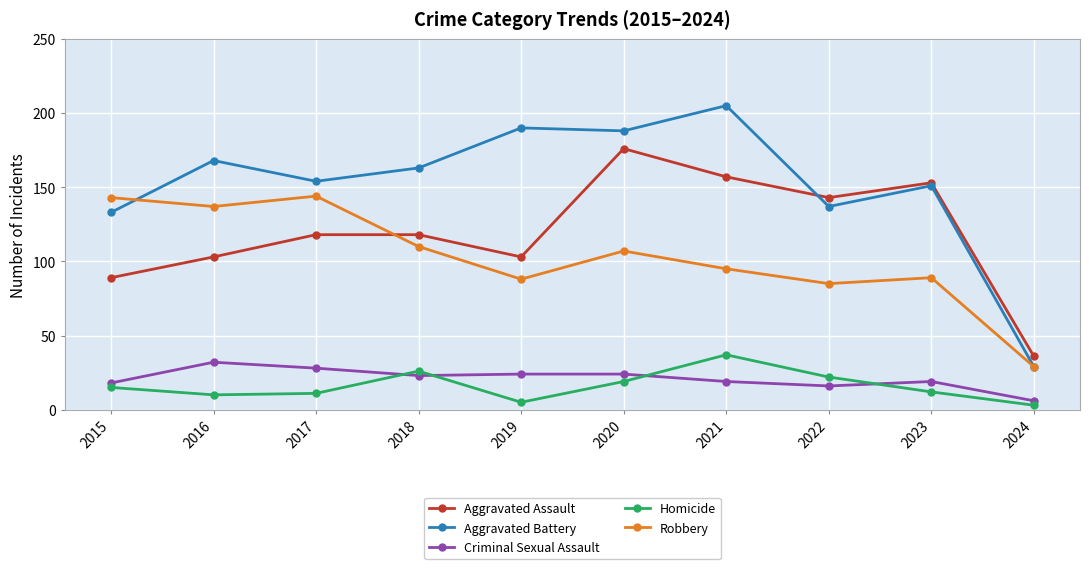

At 2016, list the series in order from largest to smallest.

Aggravated Battery, Robbery, Aggravated Assault, Criminal Sexual Assault, Homicide